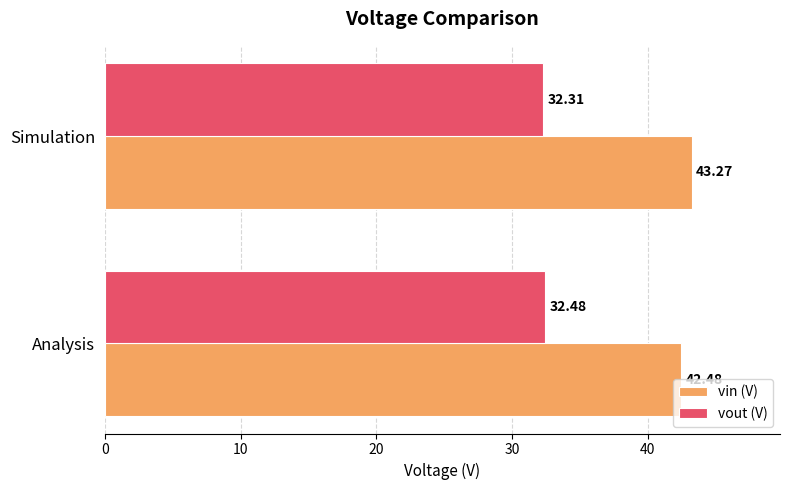

At which label is vin (V) closest to 42?

Analysis